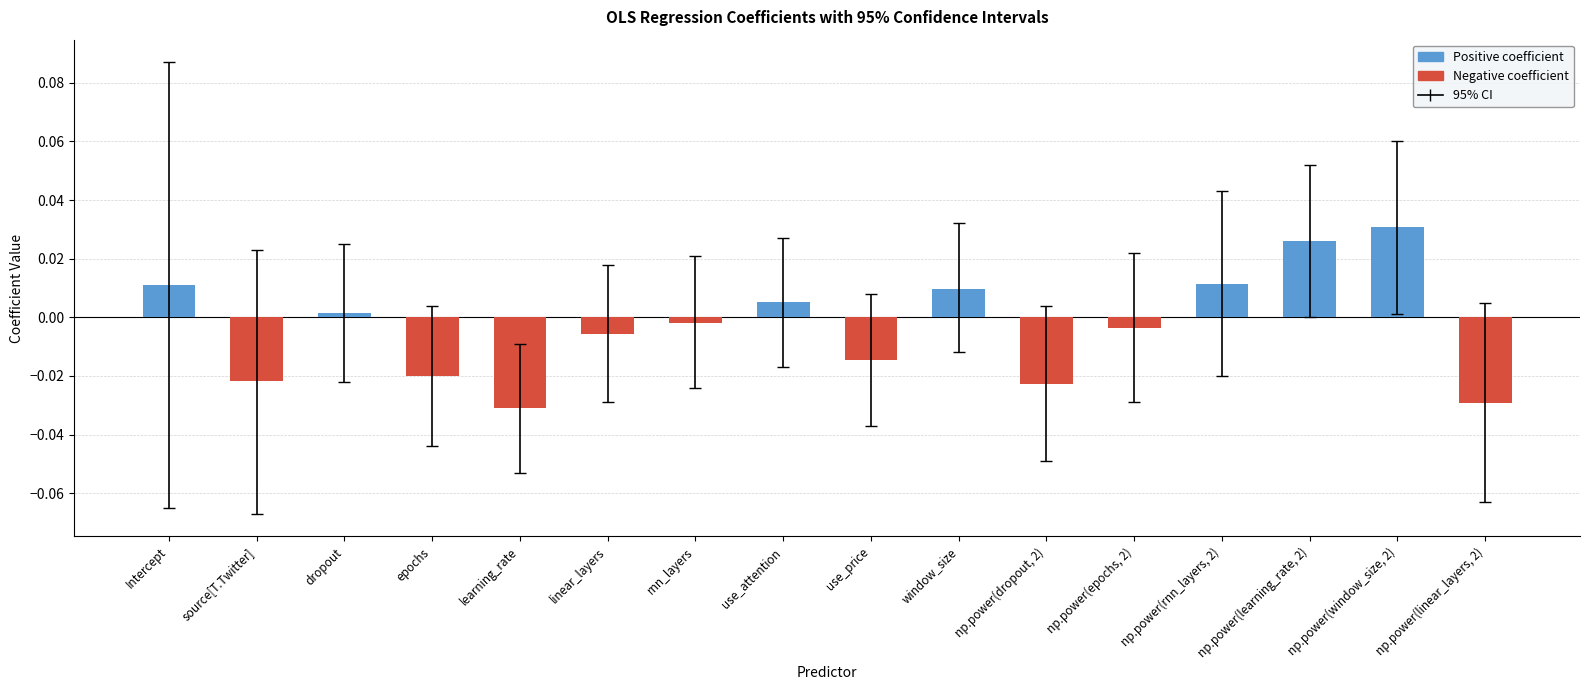

Which label corresponds to the smallest value in the chart?

learning_rate